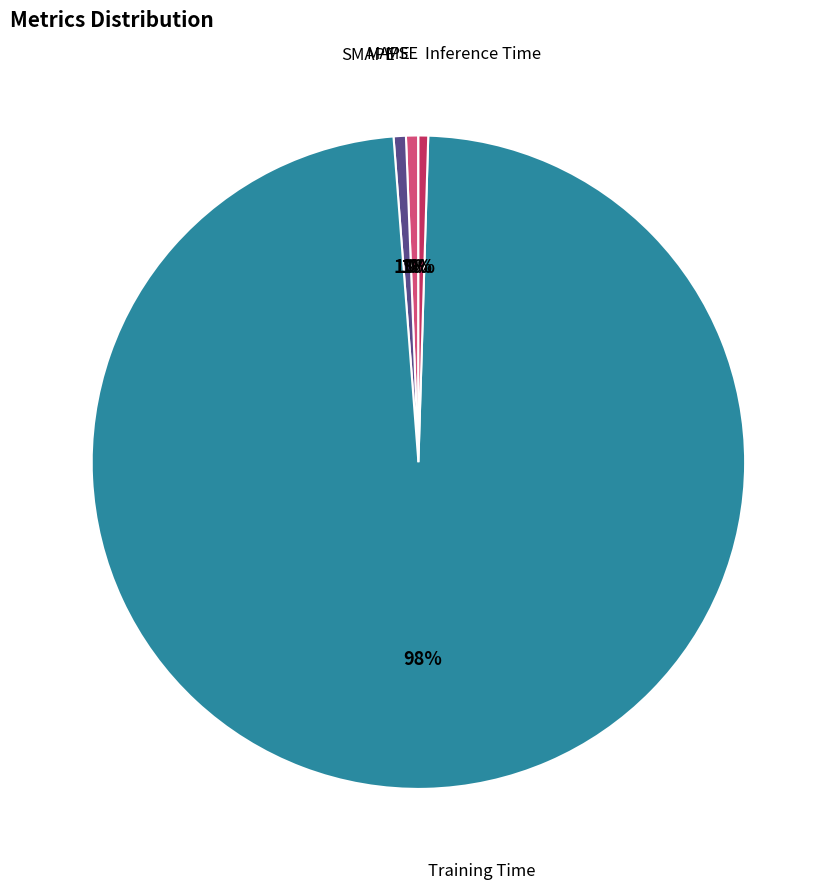

To the nearest percent, what is the average slice percentage?

20%